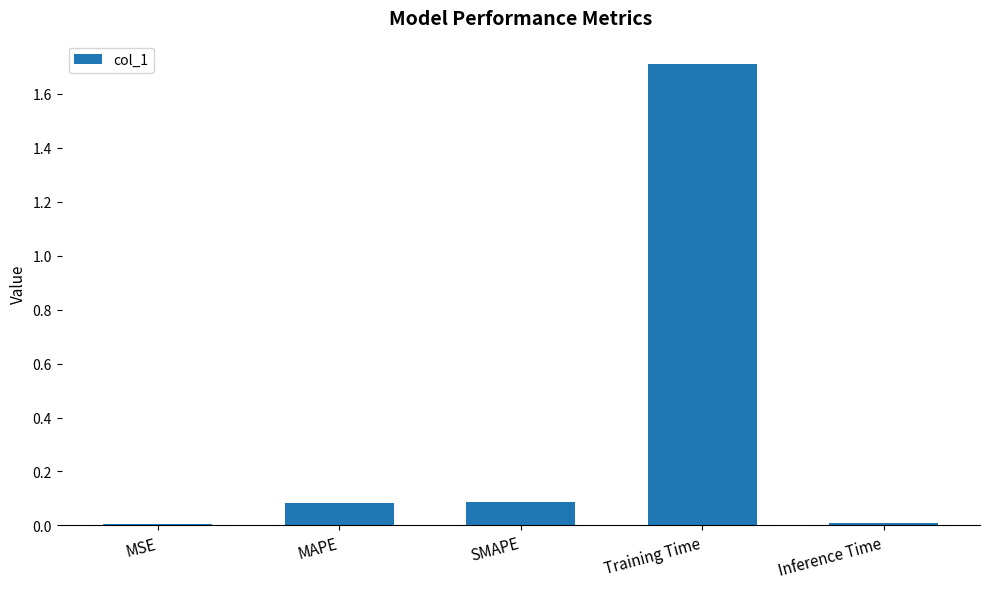

True or false: the data shows 0.0 at MSE.

True